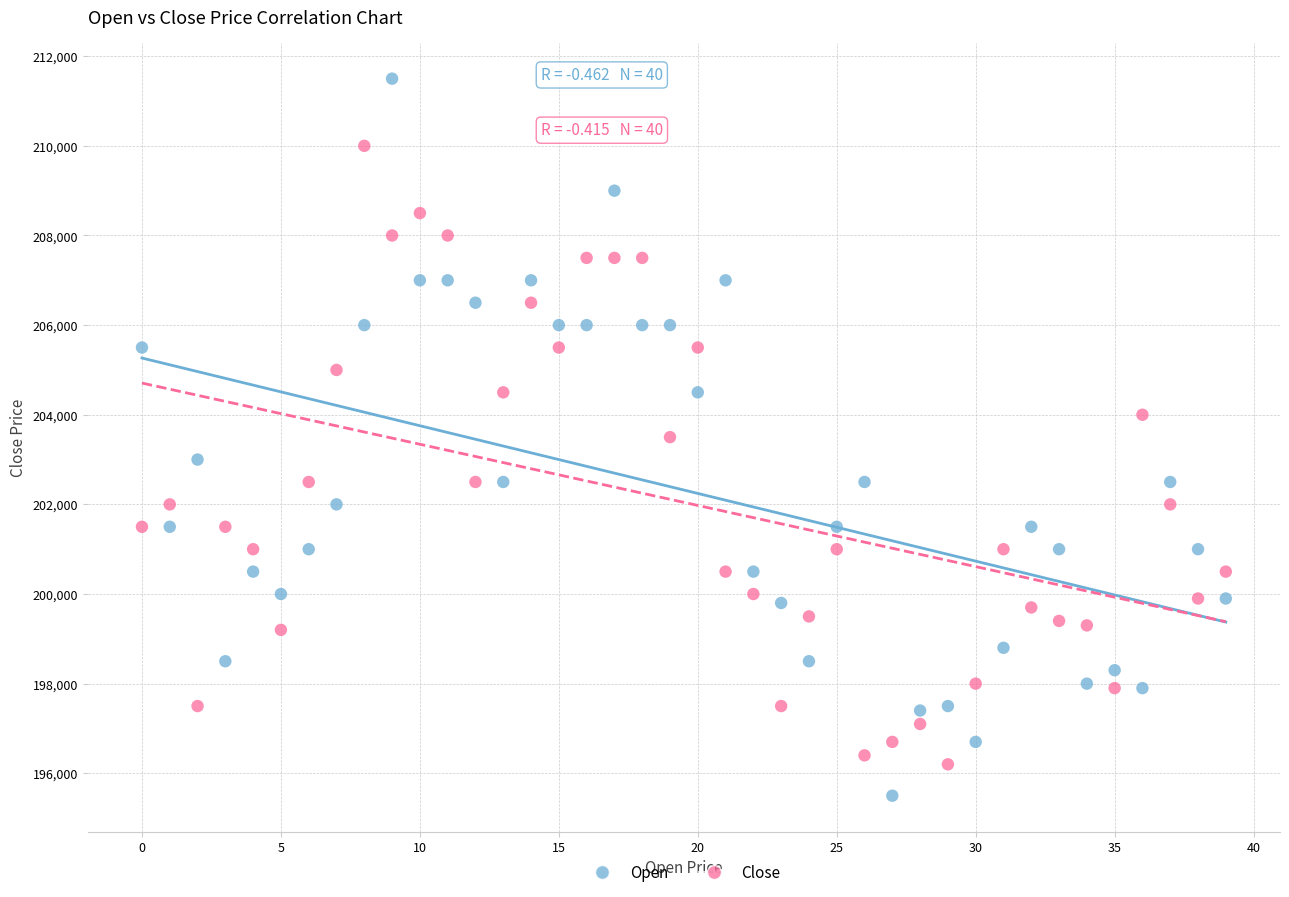

Which series has the largest Y range (max minus min)?

Open